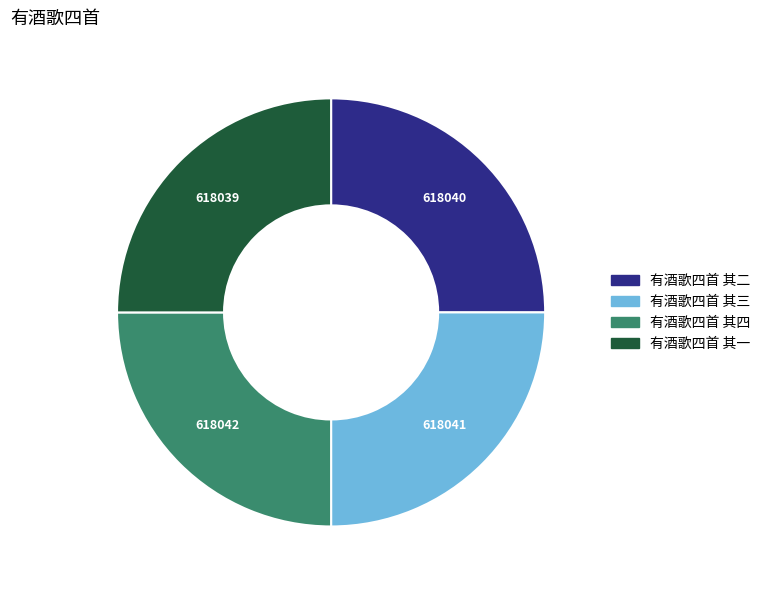

Is it true that 有酒歌四首 其一 is 31% of the pie?

False